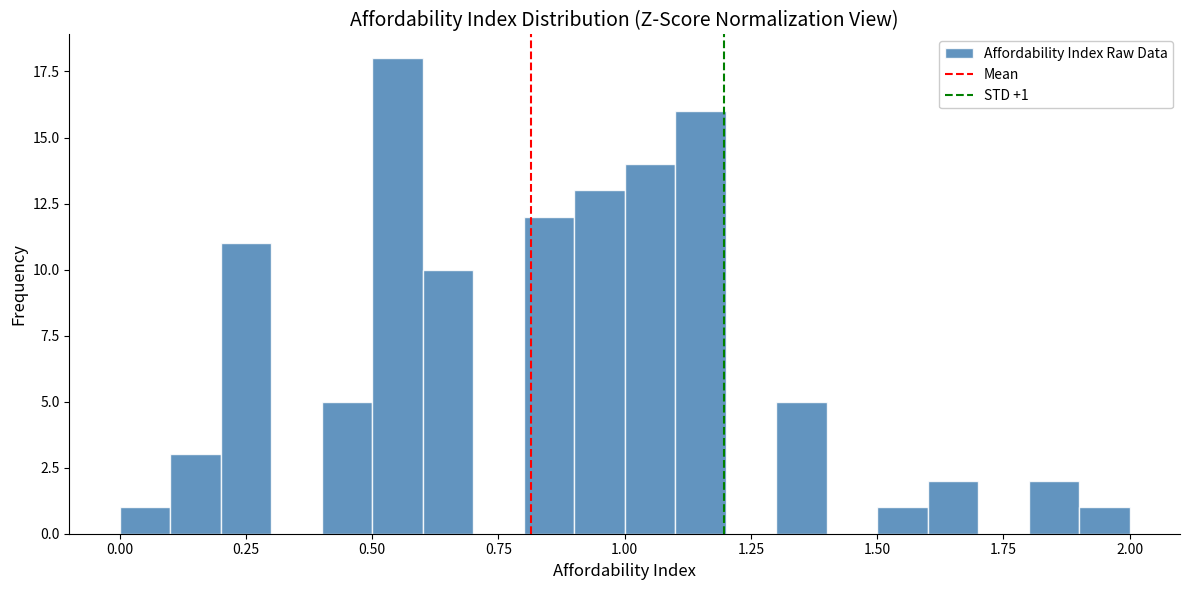

Read against the x-axis, roughly where is the centre of the tallest bar?

0.55